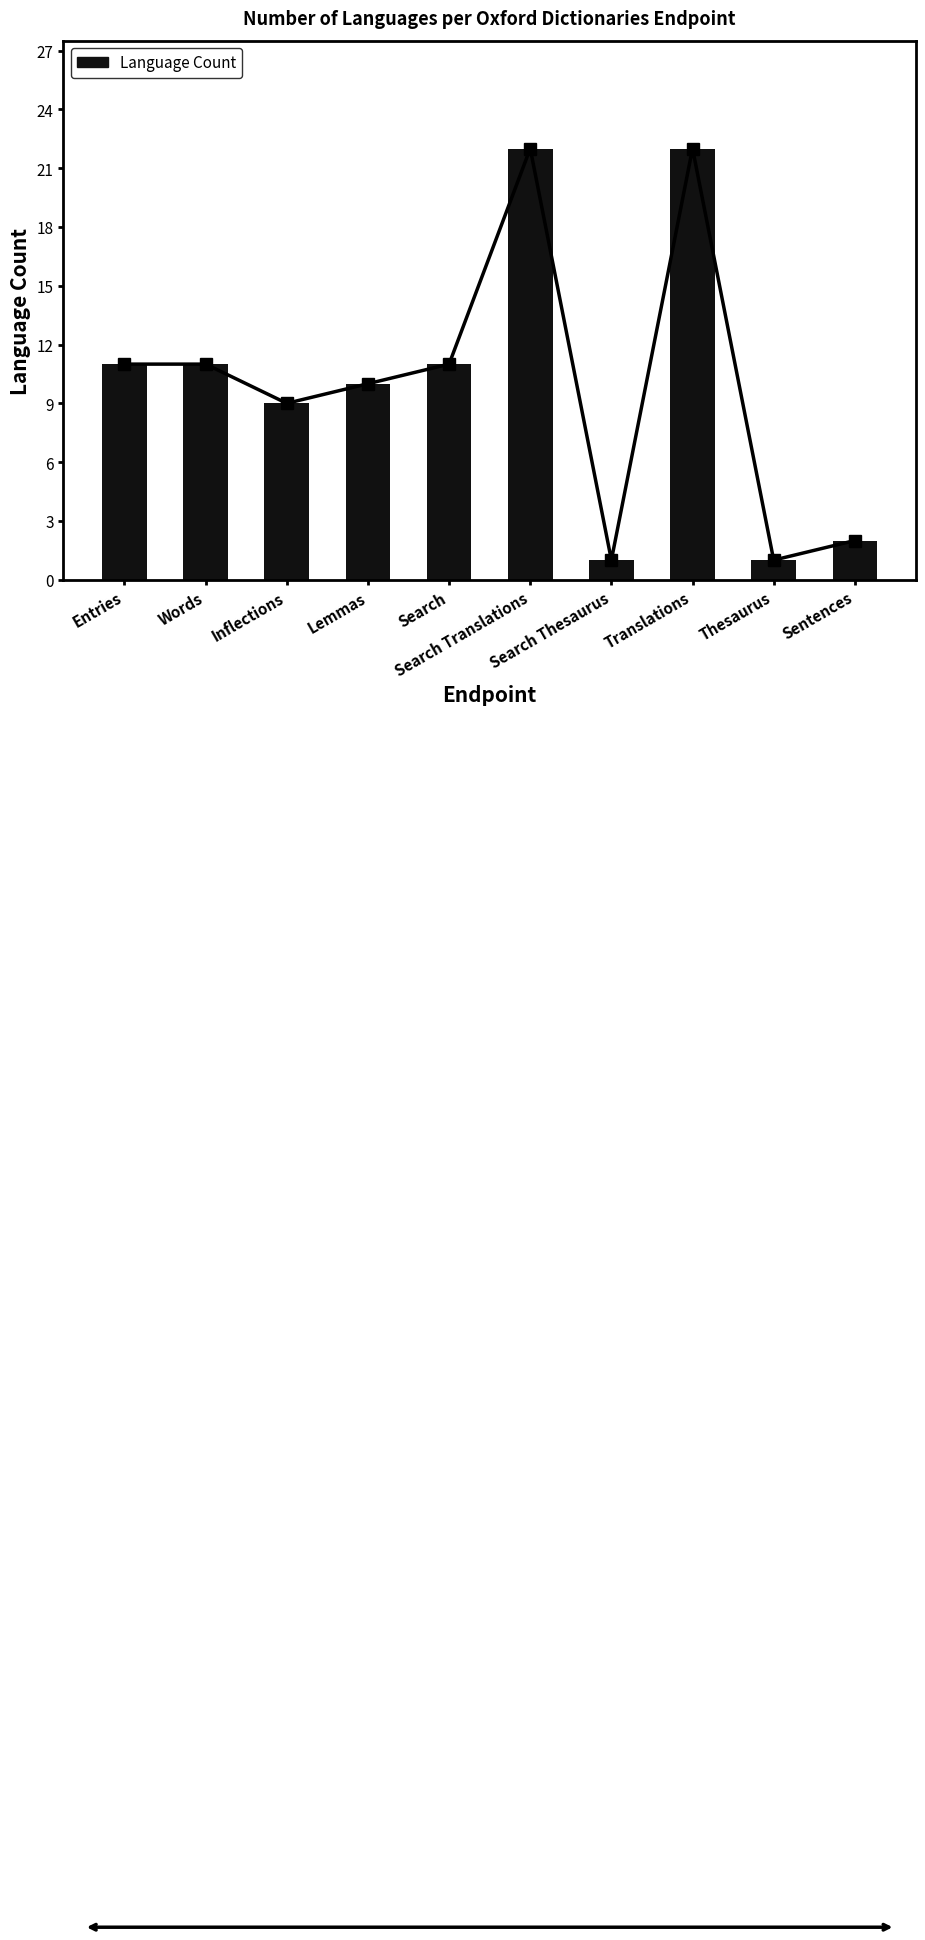

Reading right to left, extract all data points from this chart.

2	1	22	1	22	11	10	9	11	11